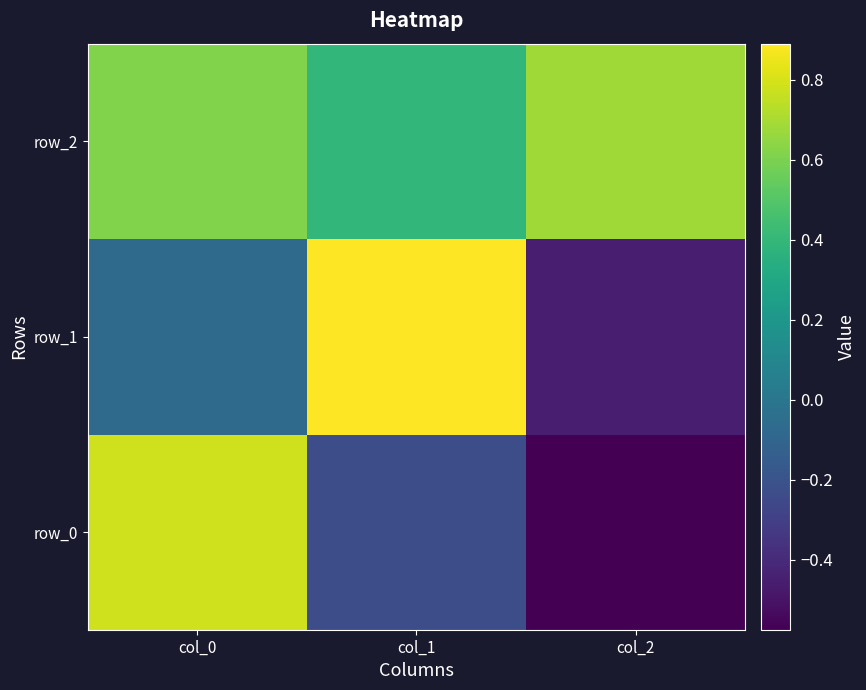

Which series has the largest range (max minus min)?

row_0